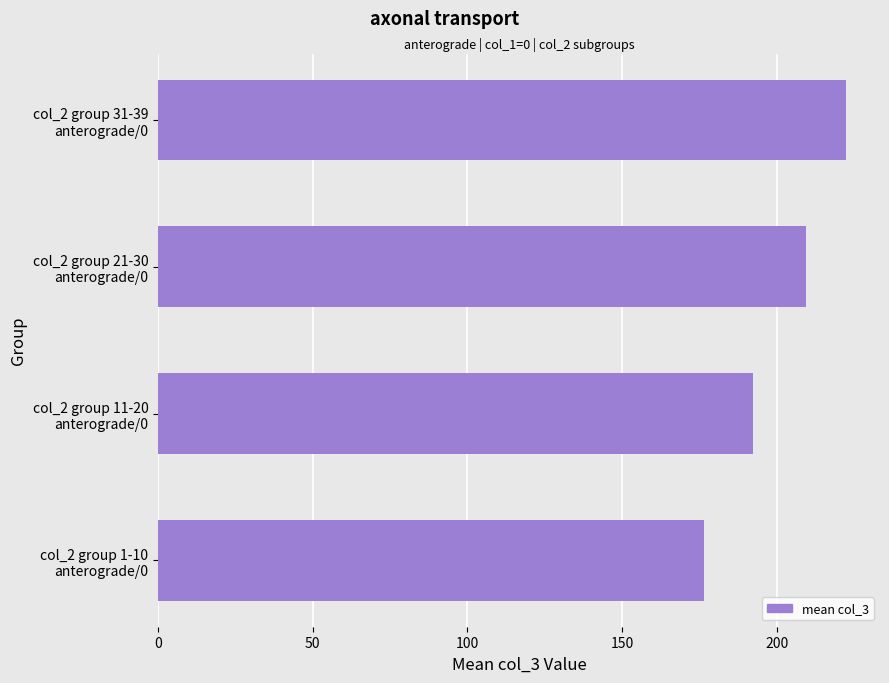

What is the greatest value displayed?

222.3